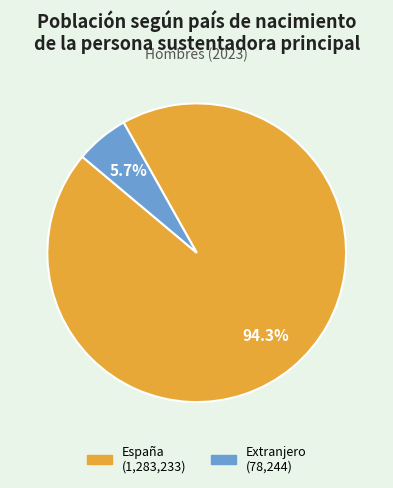

How many segments does this pie chart have?

2